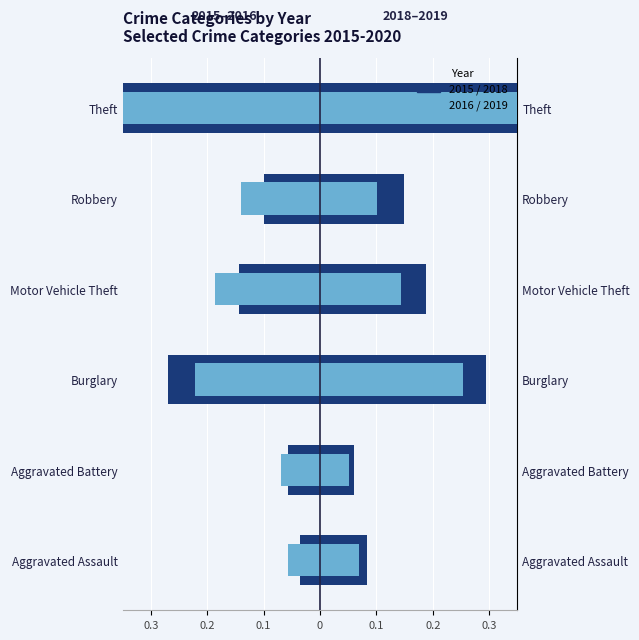

The 2018 series shows 0.1 at Aggravated Battery. True or false?

True